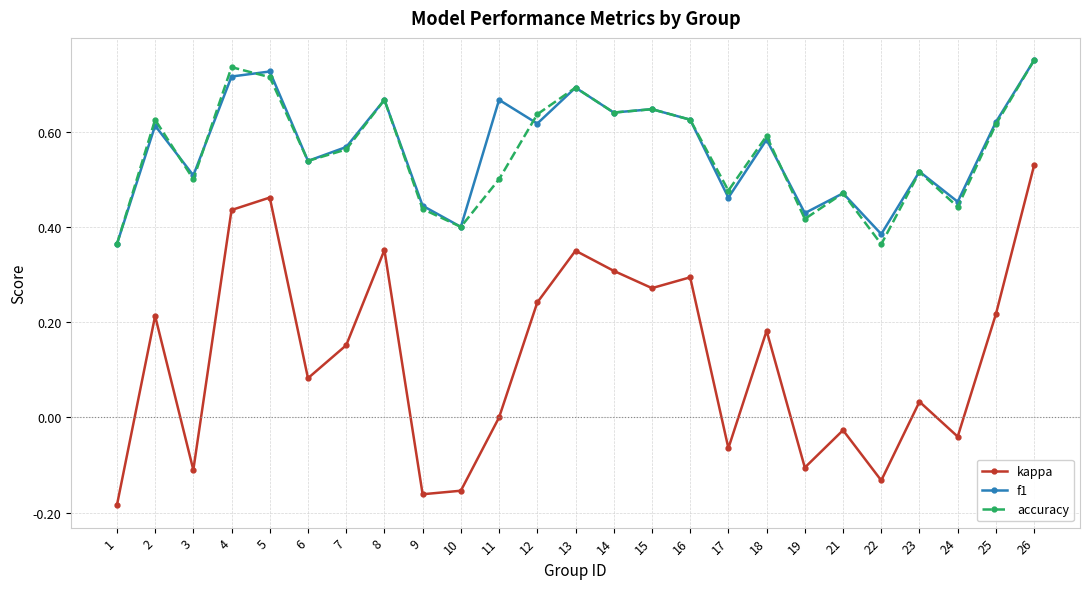

Which series changed the most between 12 and 18?

kappa